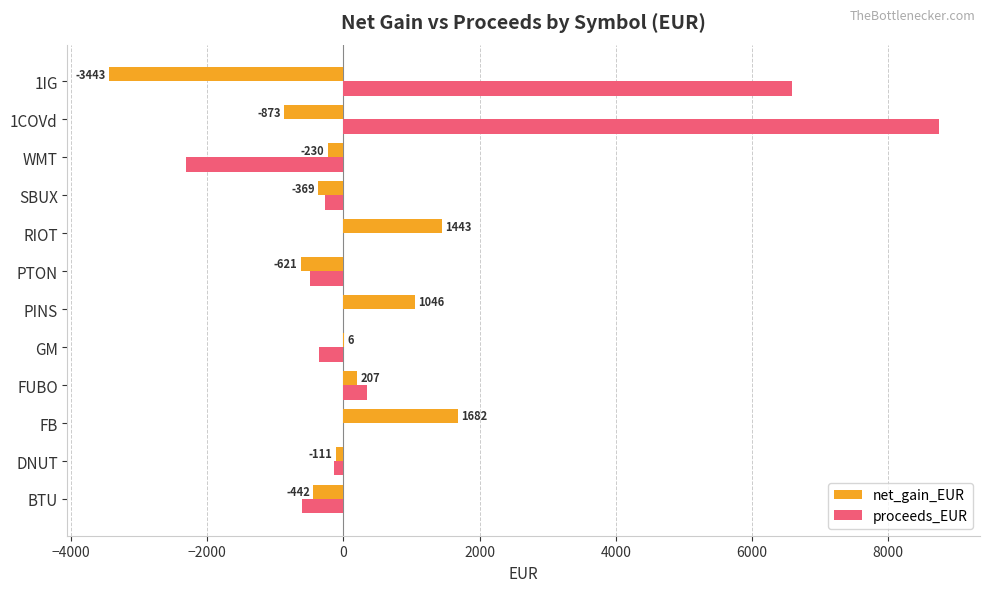

How many values in the net_gain_EUR series exceed -110?

5